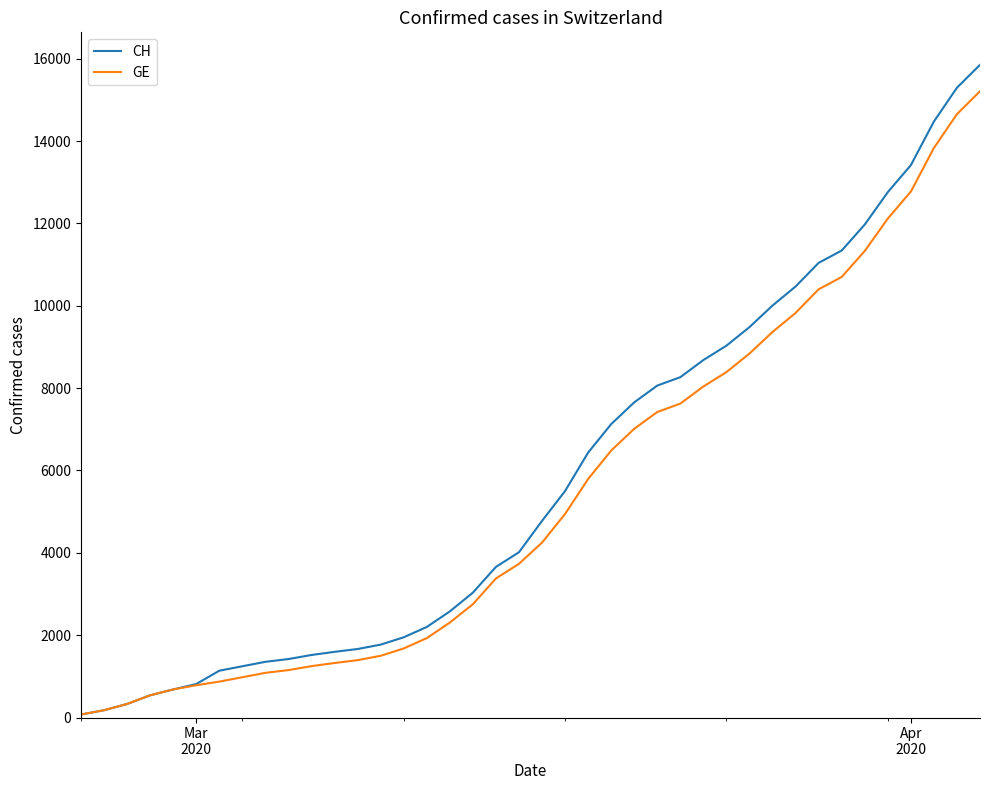

Which series has the largest range (max minus min)?

CH